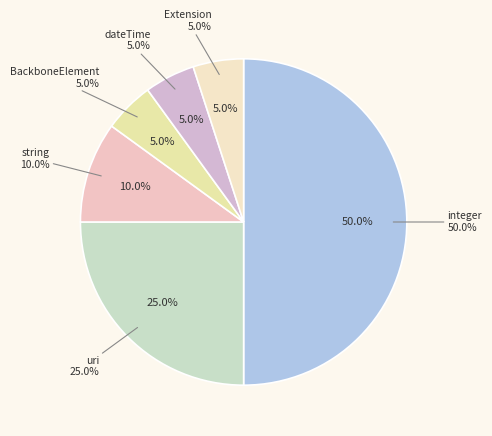

Does any single category account for the majority?

No